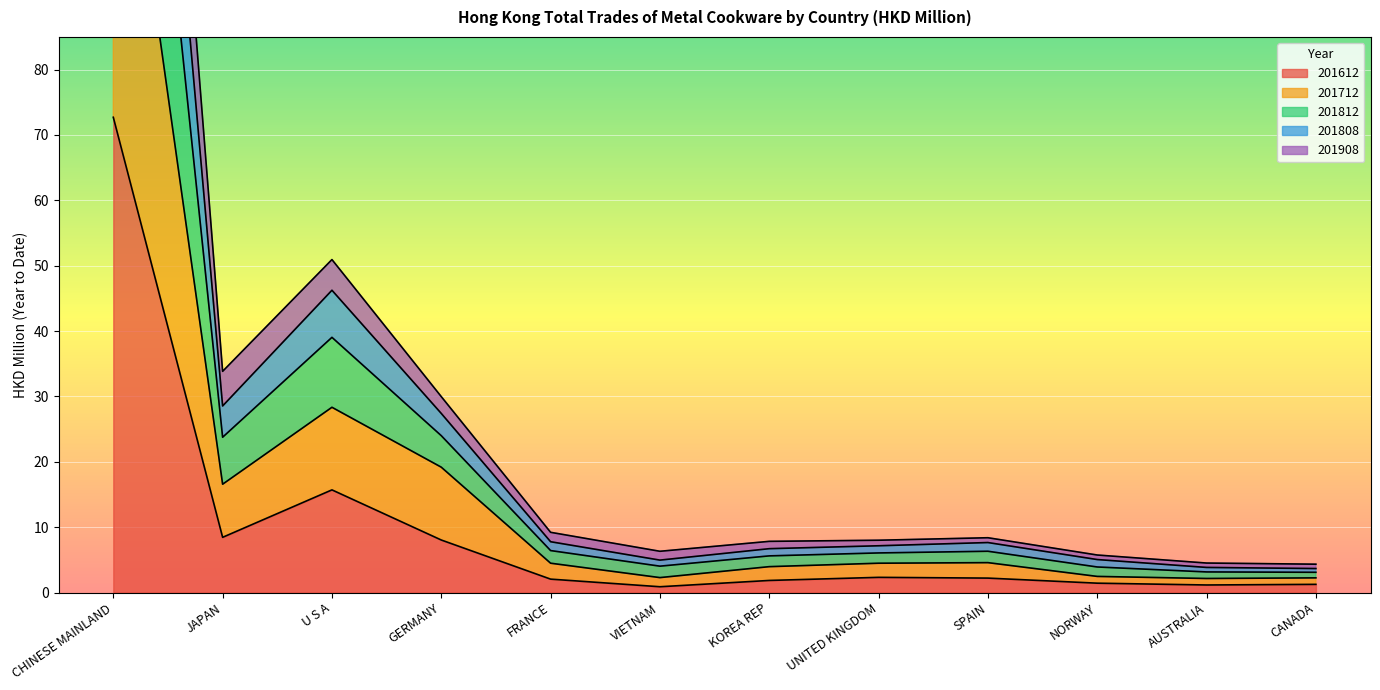

Does the chart display data point markers on the line(s)?

No